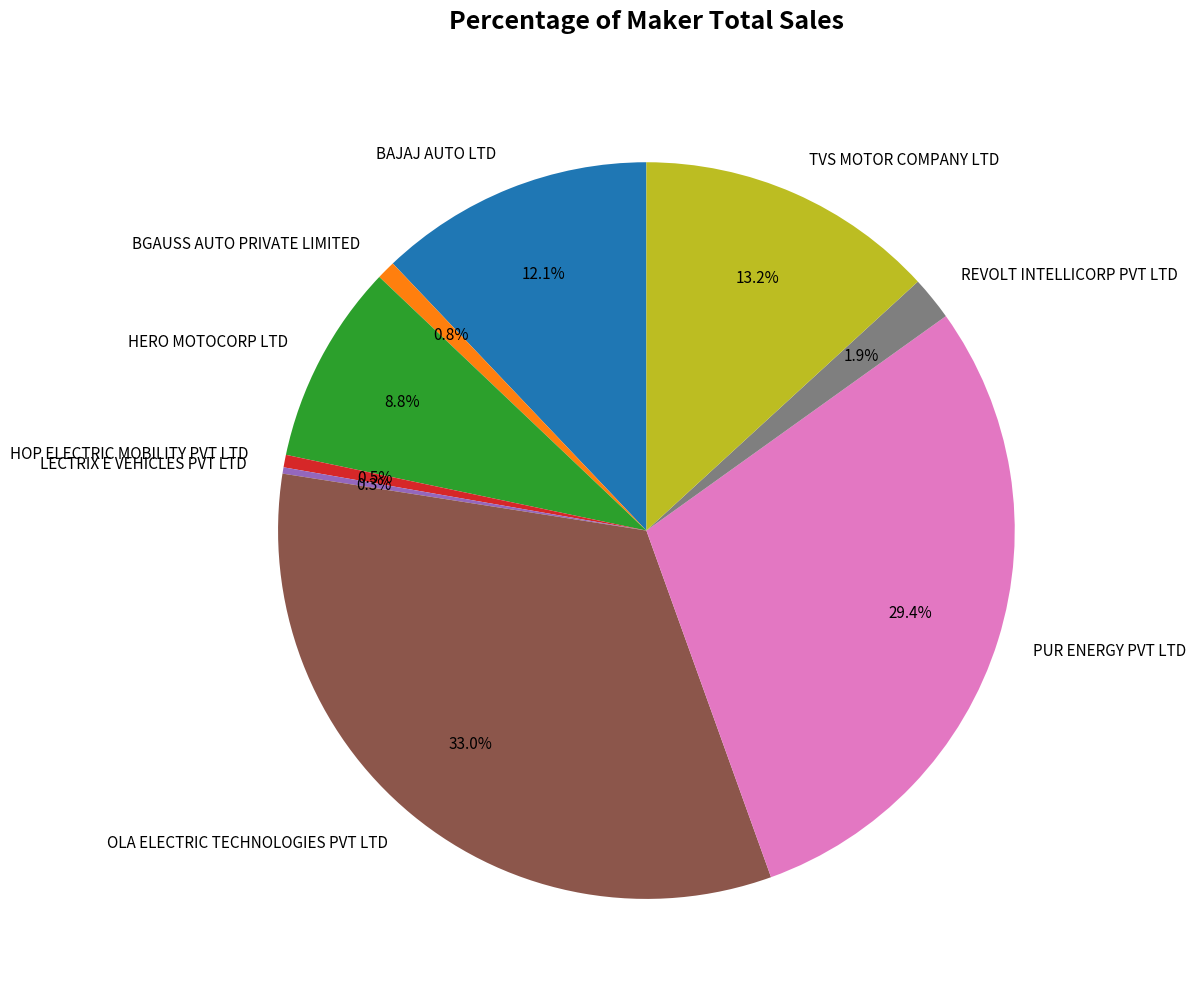

The HERO MOTOCORP LTD slice represents 9% of the pie. True or false?

True